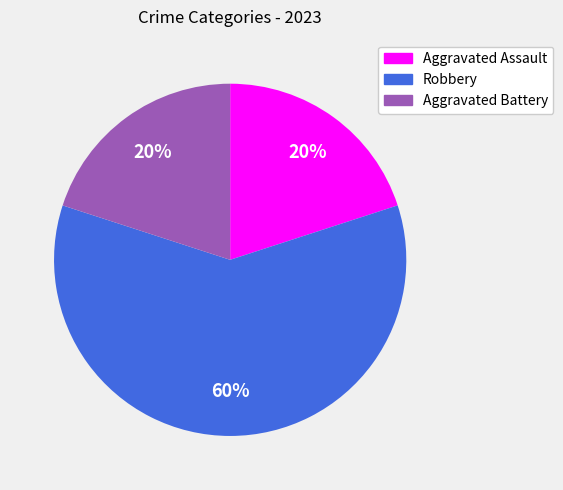

What is the majority slice?

Robbery